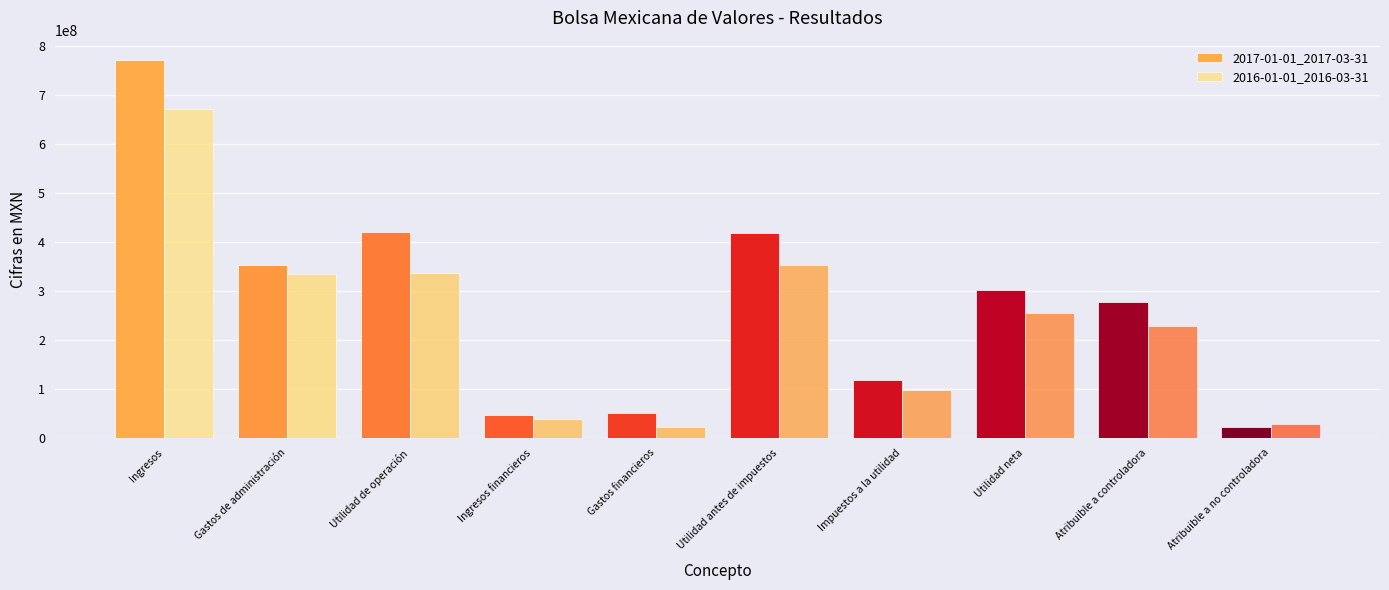

How many bars are there in each group?

2